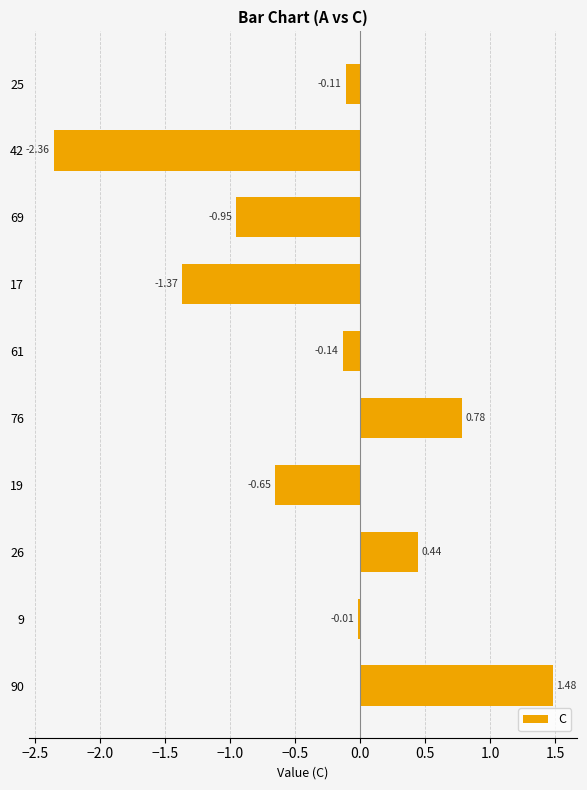

What is the sum of all values?

-2.9